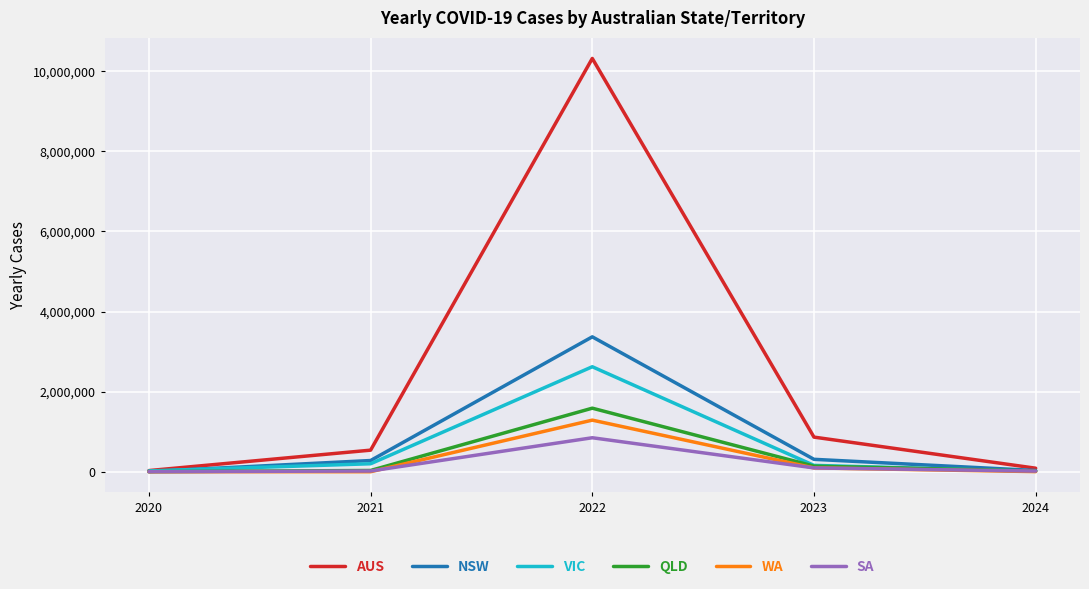

What is the approximate value of SA at 2023, to the nearest 100?

95700